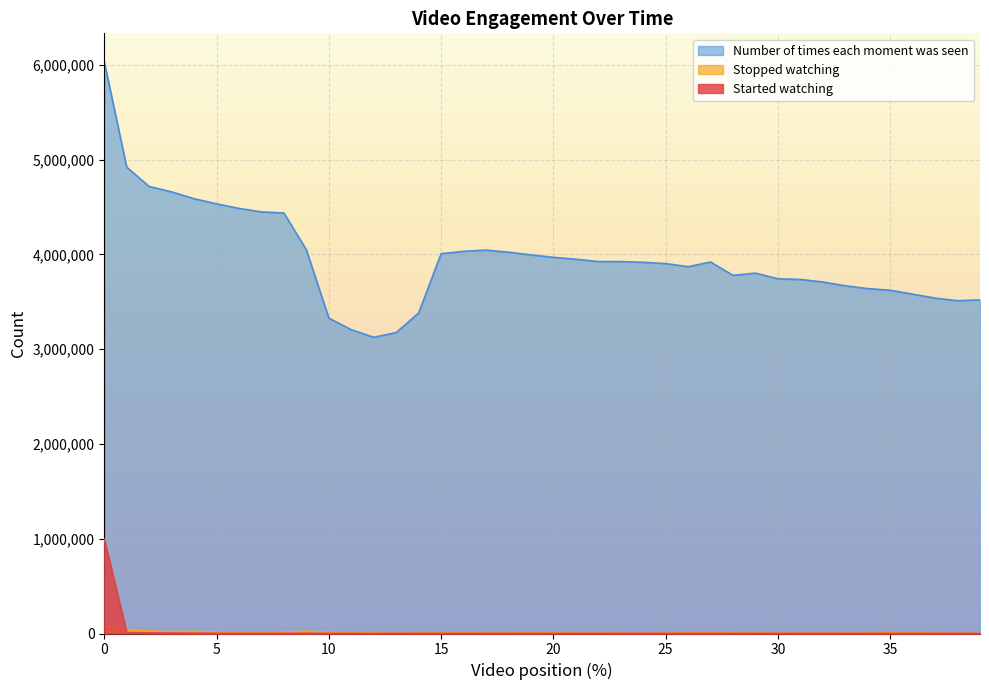

Which series has the largest range (max minus min)?

Number of times each moment was seen